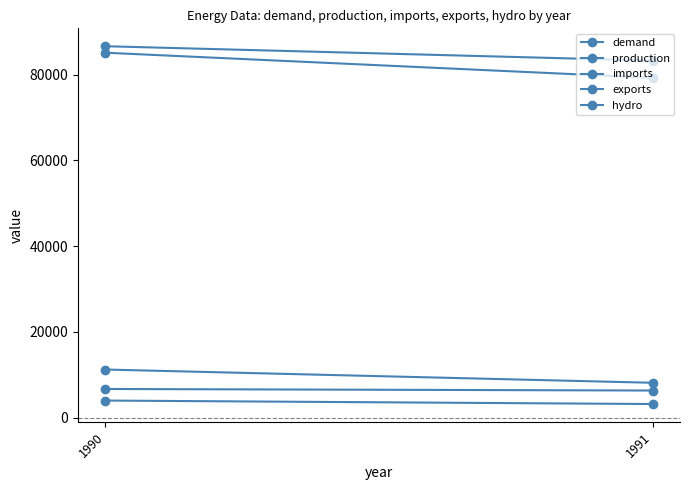

What are all the series names shown in the legend?

demand, production, imports, exports, hydro